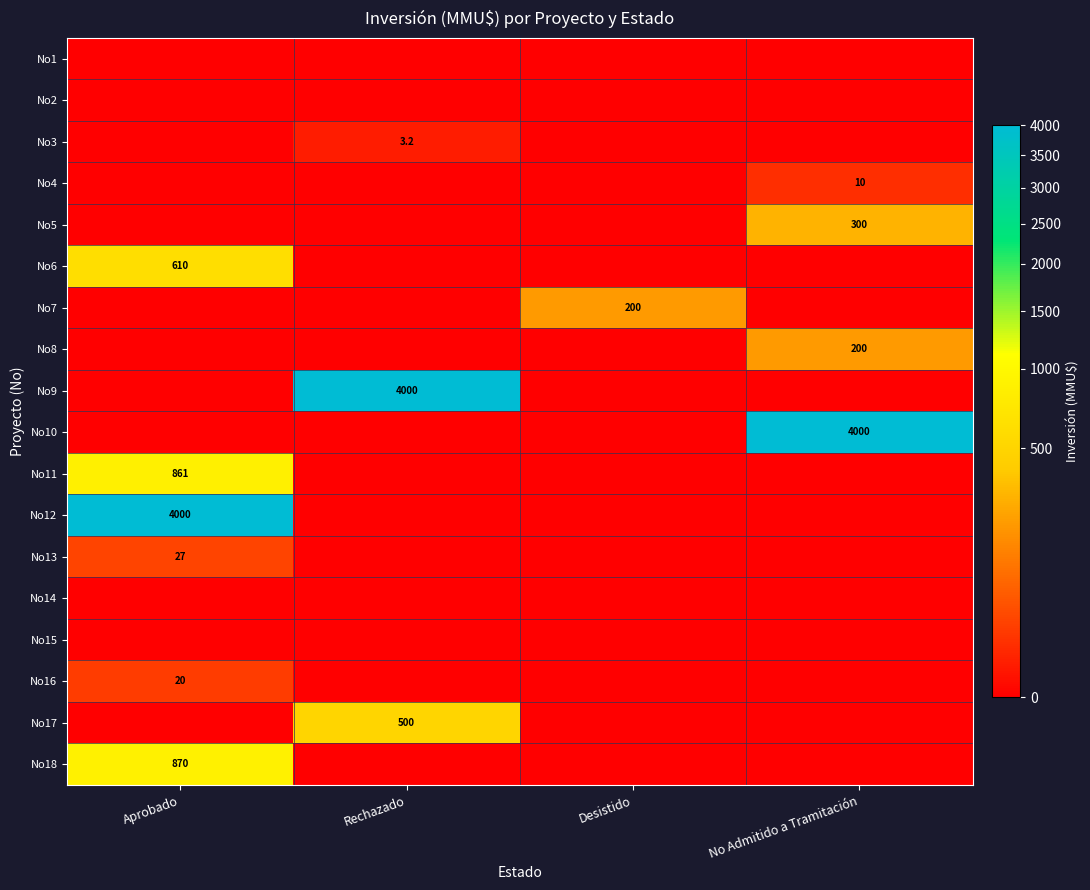

True or false: No9 has a value of 4000.0 at Rechazado.

True